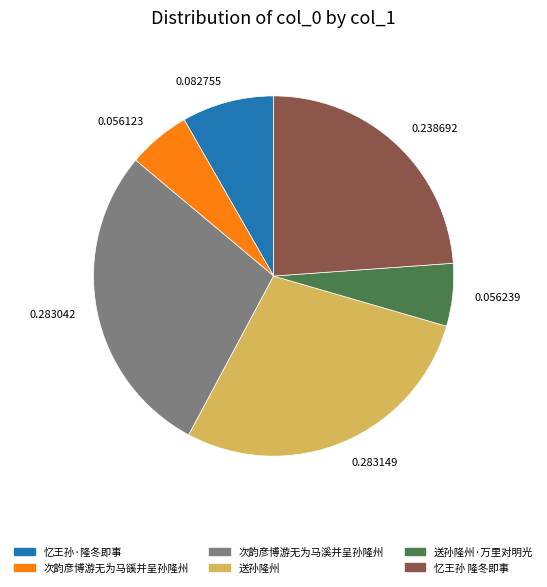

Between 送孙隆州·万里对明光 and 忆王孙·隆冬即事, which is larger?

忆王孙·隆冬即事